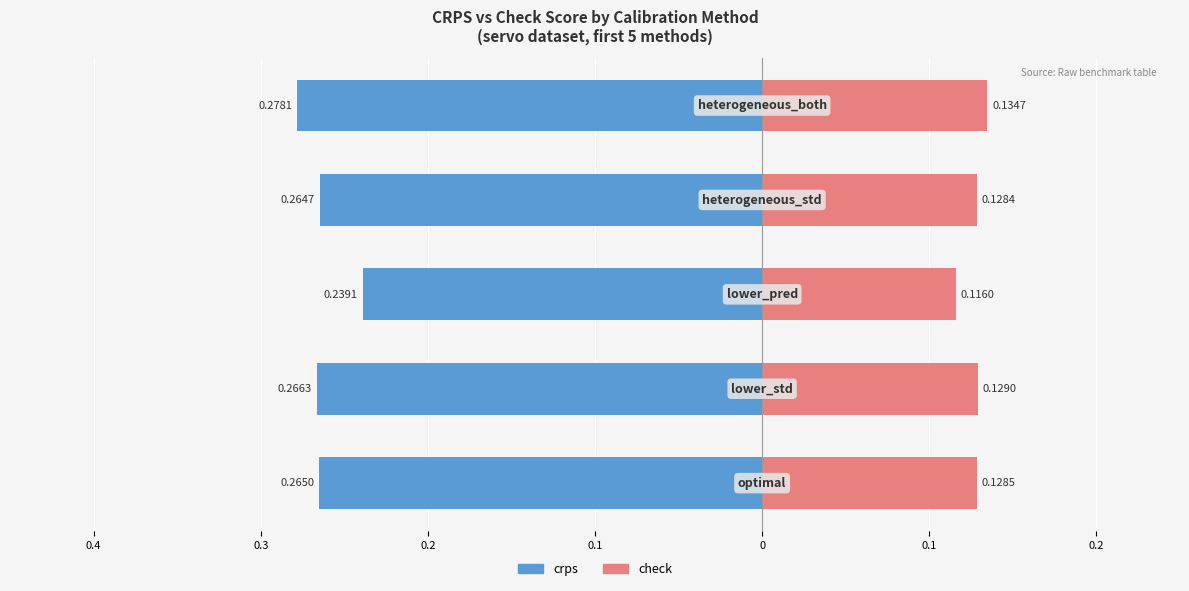

Reading right to left, extract all data points from this chart.

crps: -0.3	-0.3	-0.2	-0.3	-0.3
check: 0.1	0.1	0.1	0.1	0.1